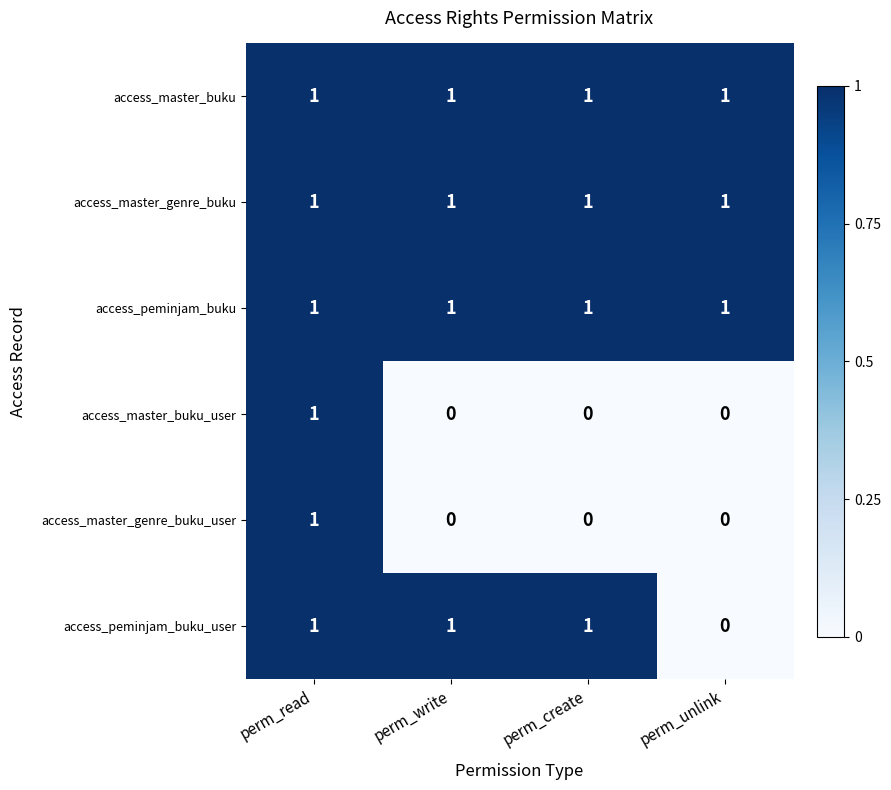

The value of access_master_buku_user at perm_unlink is 1. True or false?

False